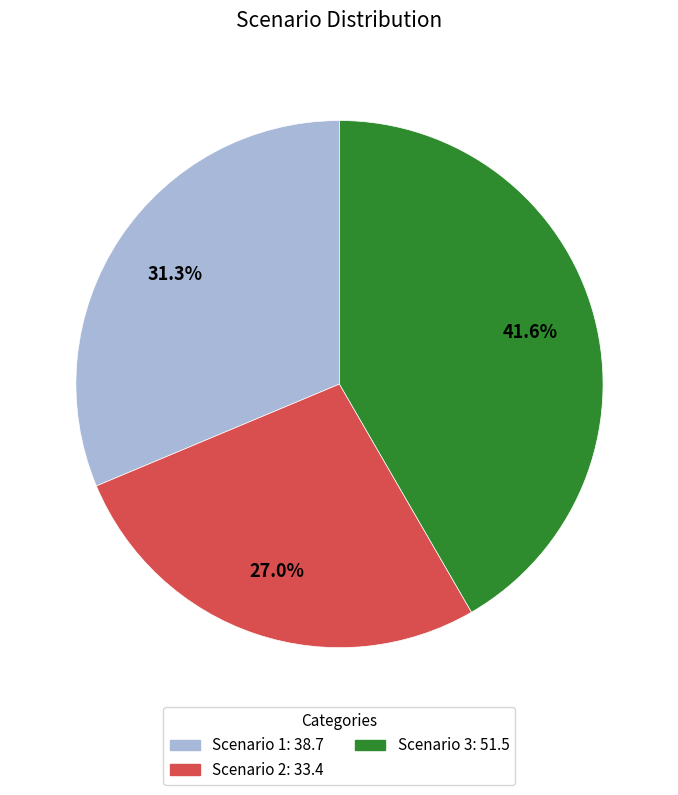

Which has a higher value, Scenario 2 or Scenario 3?

Scenario 3